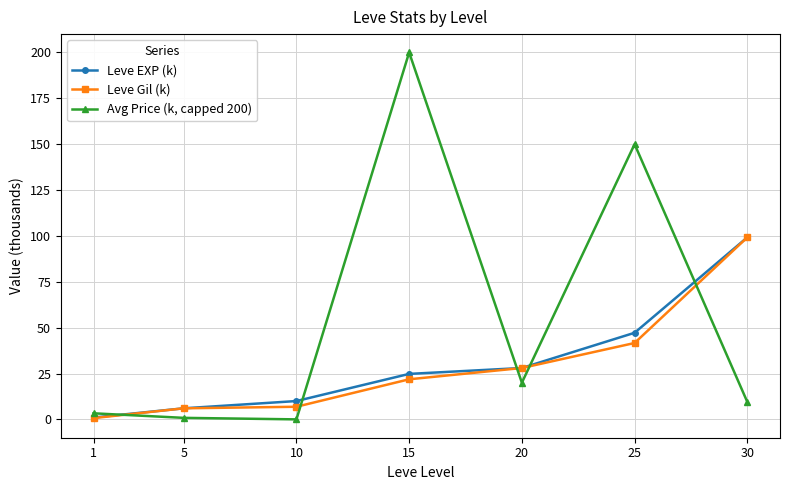

Which series has the widest spread of values?

Avg Price (k, capped 200)